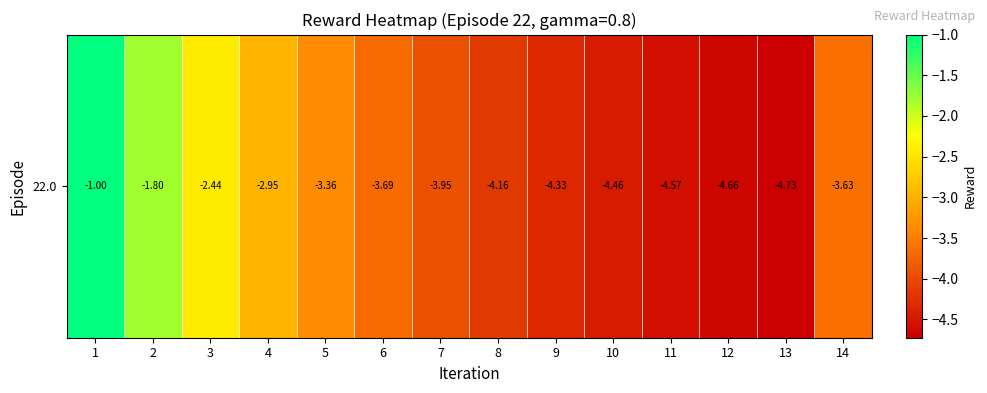

Is it true that the value at 10 is -4.5?

True